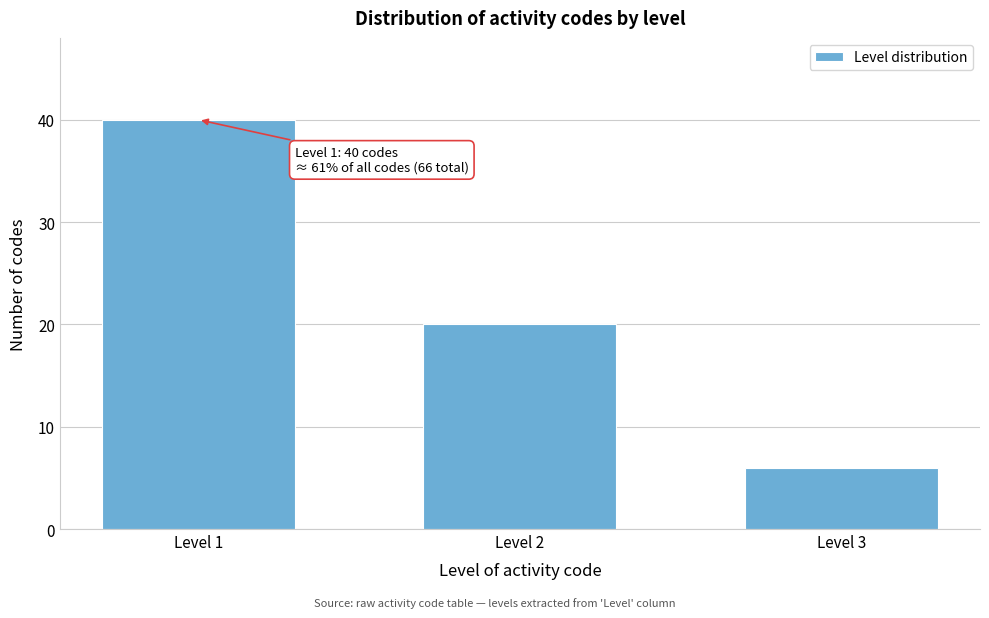

Reading left to right, list all the values displayed in this chart.

40	20	6